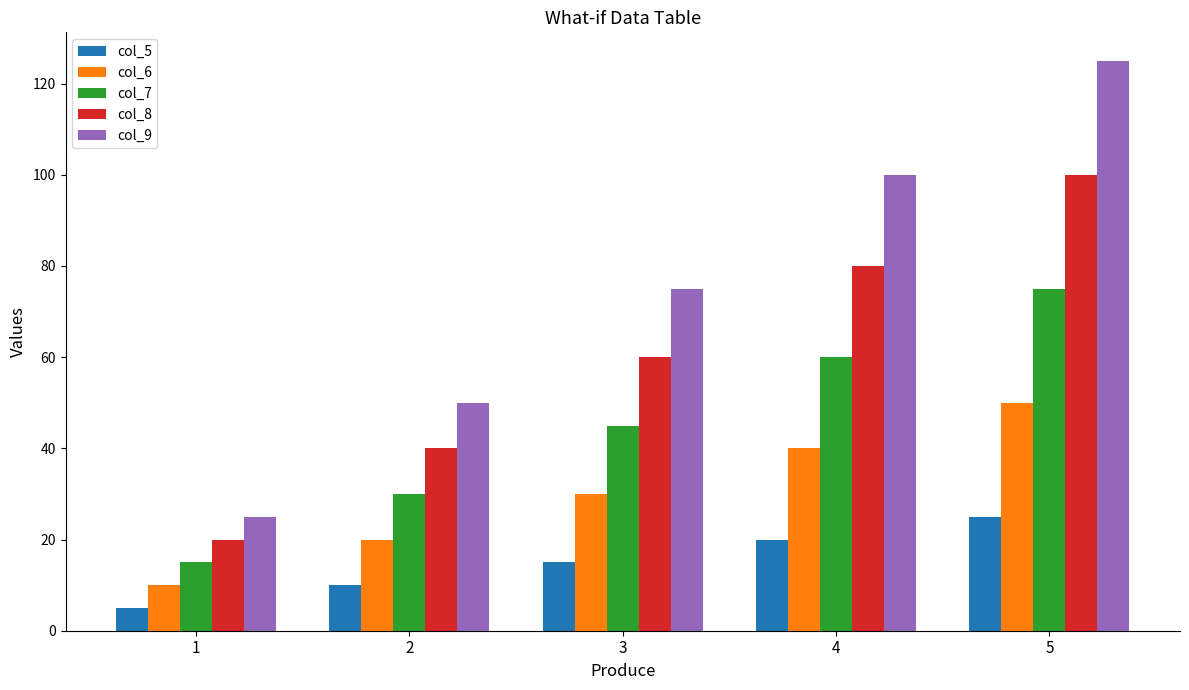

Reading right to left, extract all data points from this chart.

col_5: 25	20	15	10	5
col_6: 50	40	30	20	10
col_7: 75	60	45	30	15
col_8: 100	80	60	40	20
col_9: 125	100	75	50	25